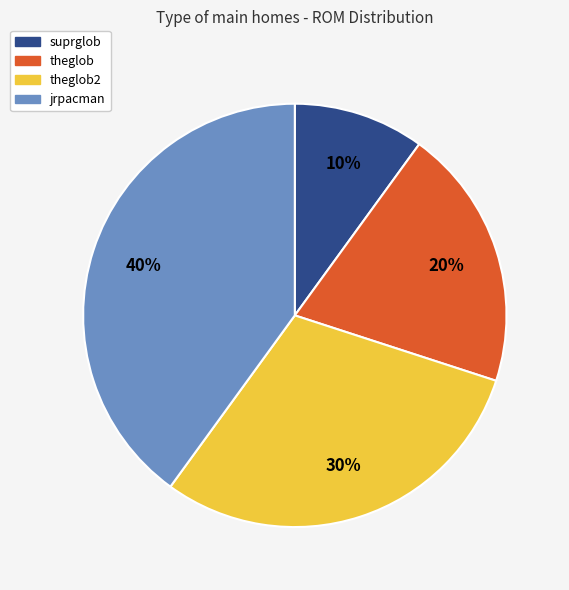

Is the sum of theglob and jrpacman greater than half?

Yes